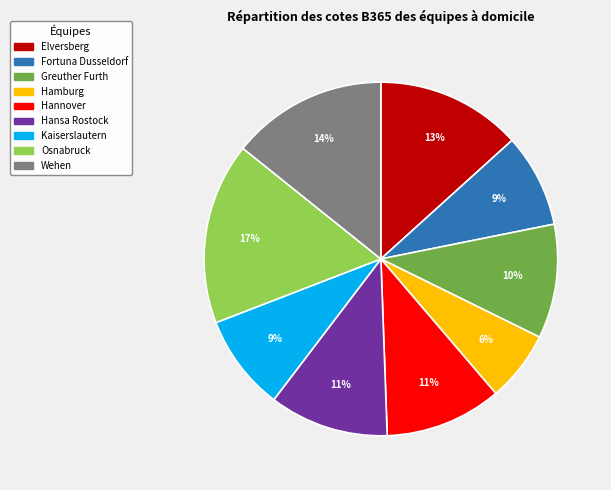

Combined, do Hansa Rostock and Hamburg account for over 50%?

No